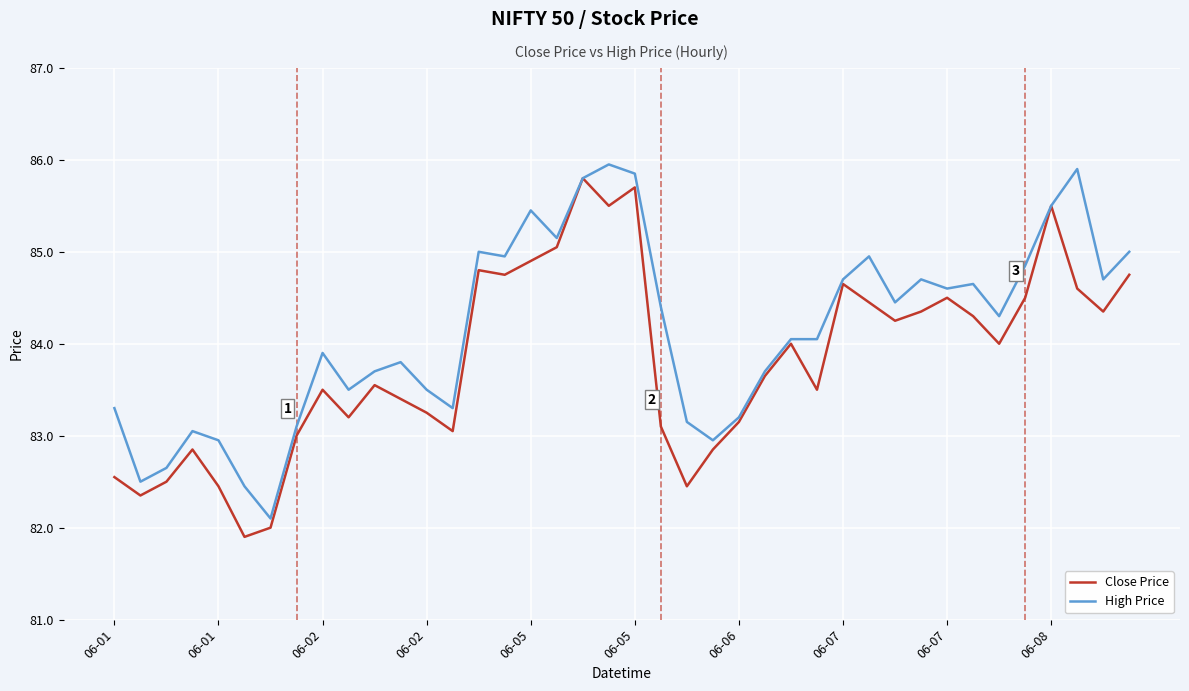

What is the lowest value of the Close Price series?

81.9